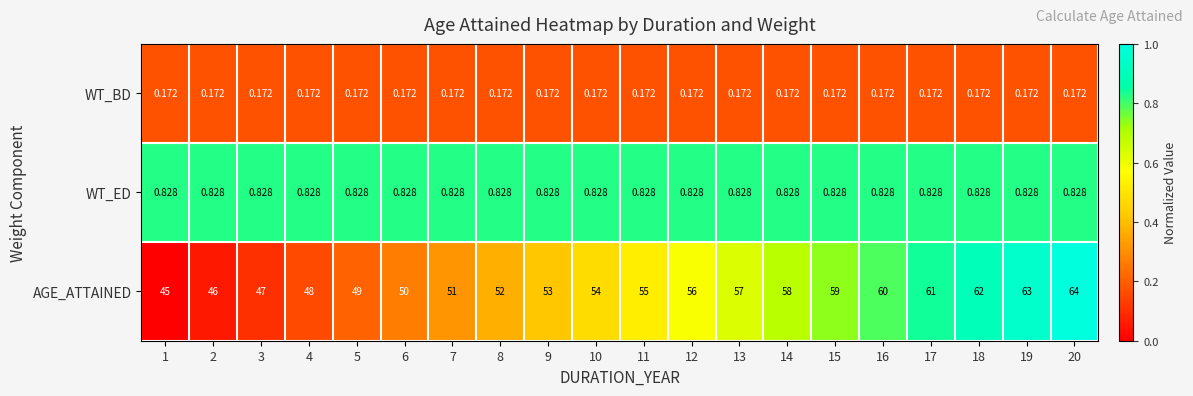

Count the number of data series in this chart.

3